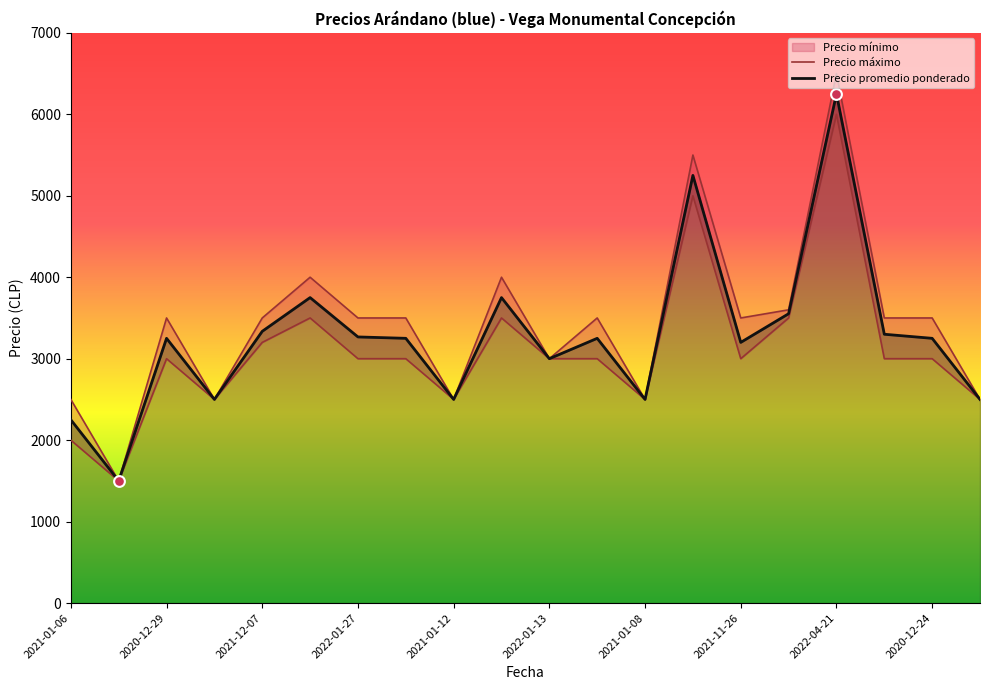

Which series has the largest total across all categories?

Precio máximo